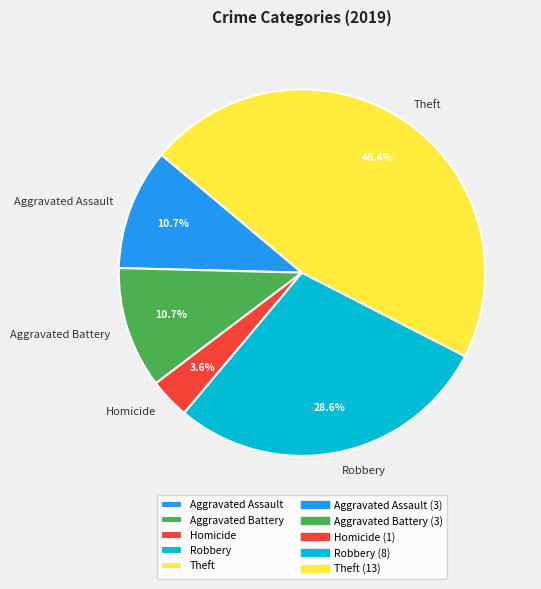

Which category has the biggest portion of the pie?

Theft